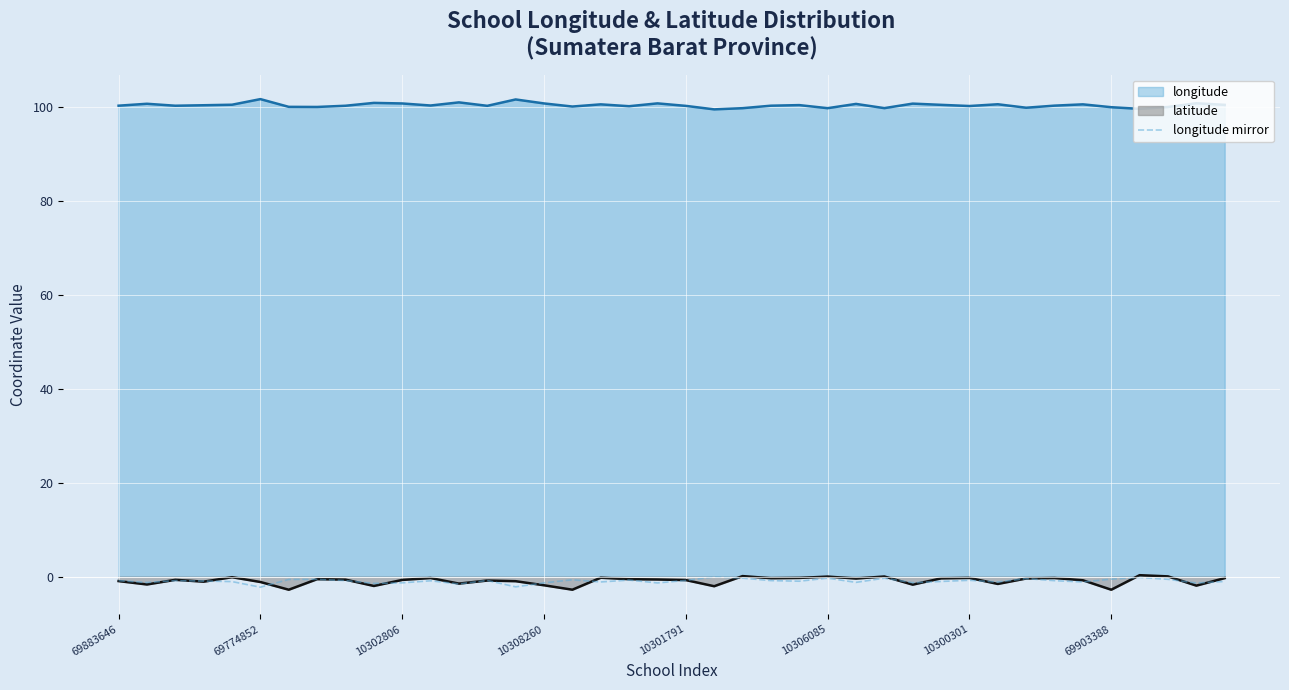

The chart shows a value of -0.5 at 34. True or false?

False